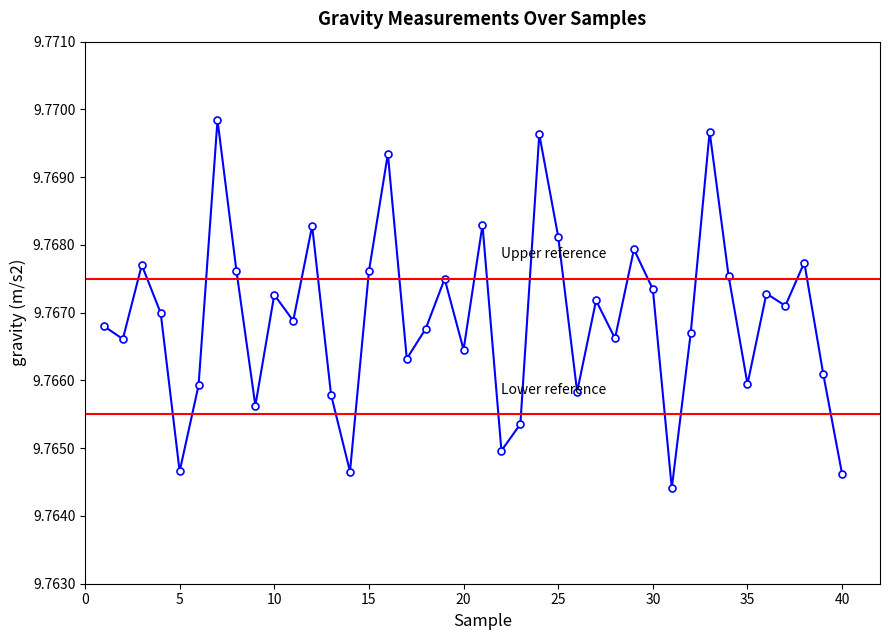

Which label corresponds to the largest value in the chart?

7